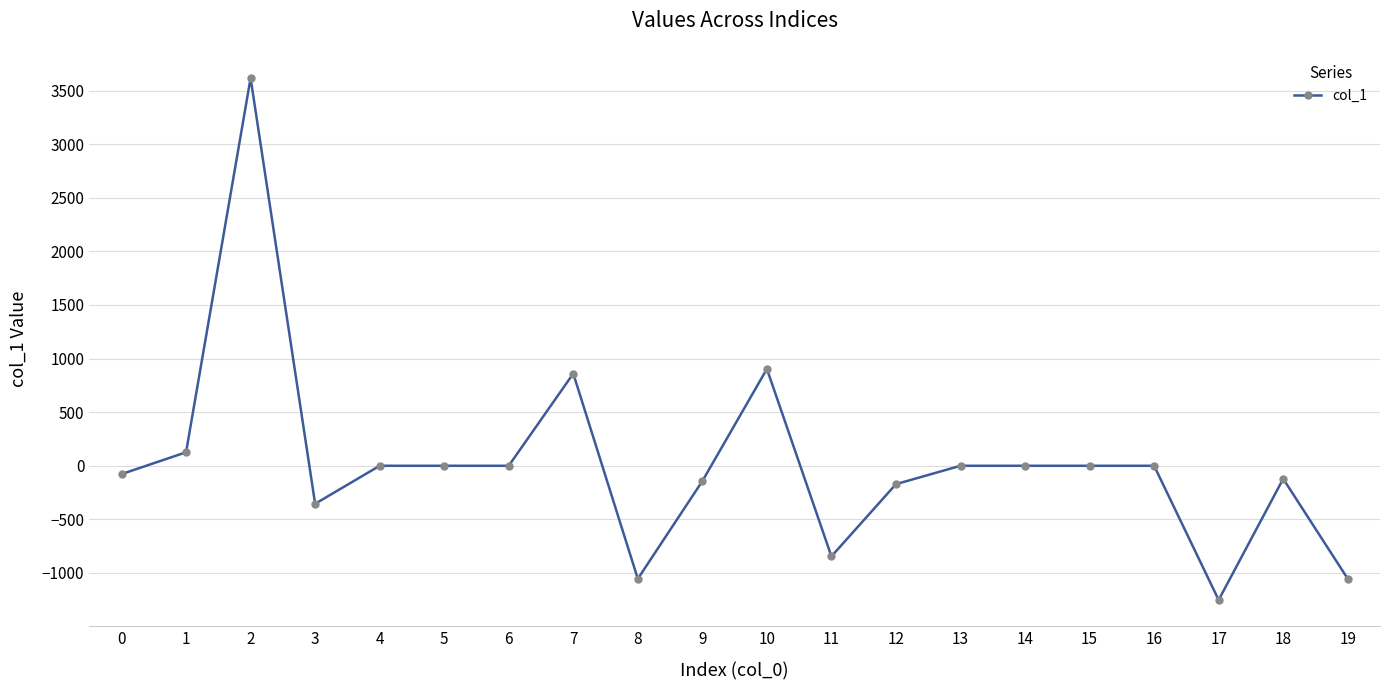

What is the average value?

21.6